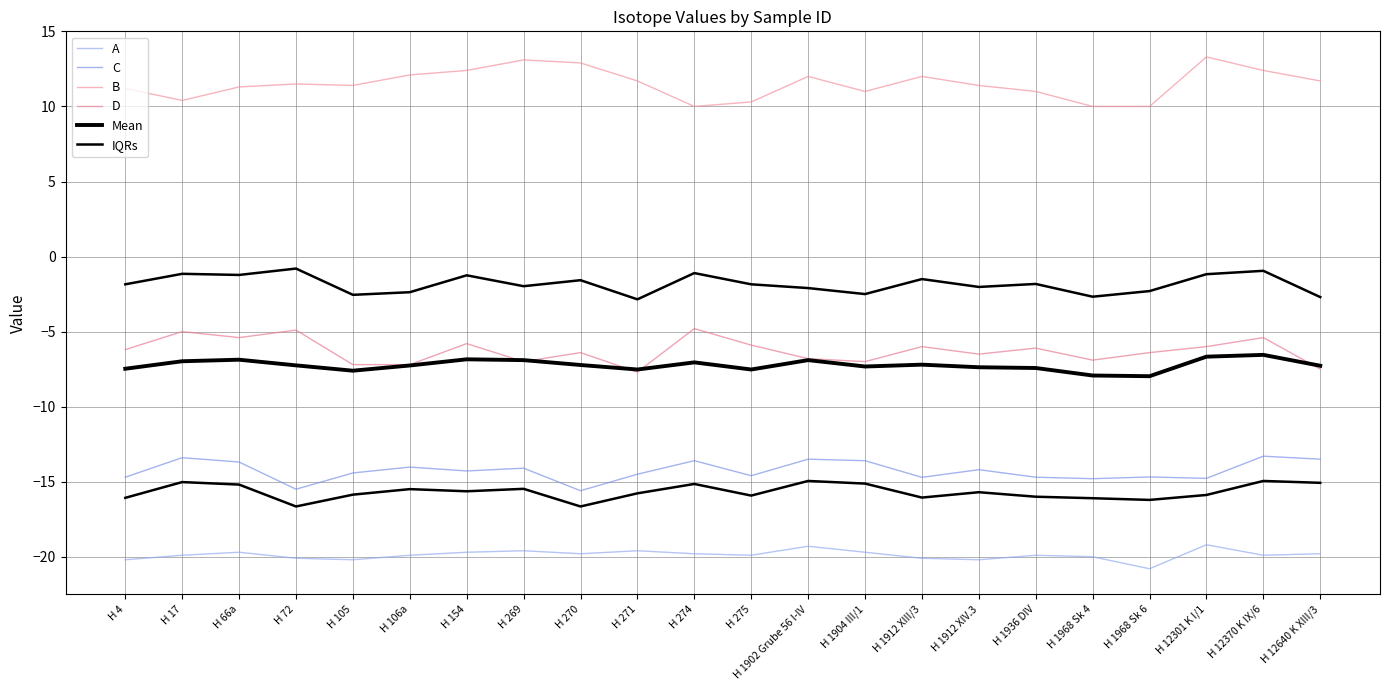

At which category is the sum across all series the highest?

H 12370 K IX/6